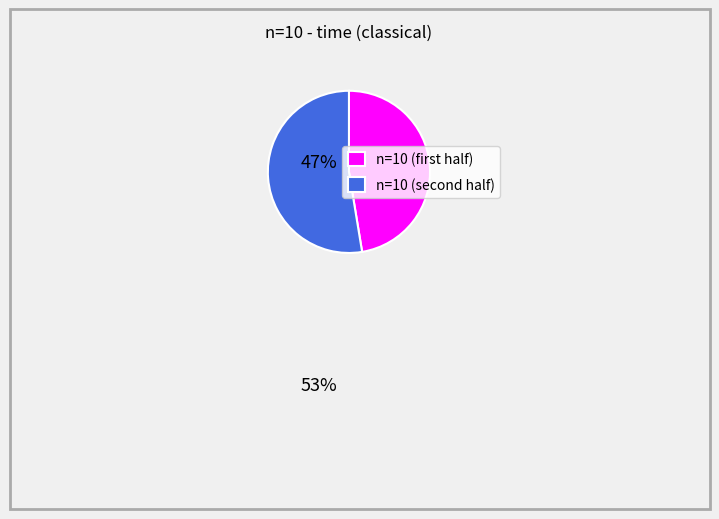

Which slice is the smallest?

n=10 (first half)